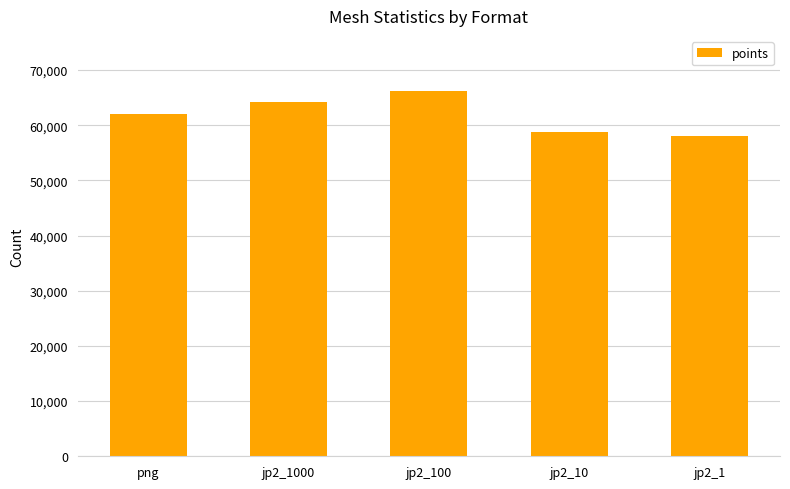

List the labels in order of value, largest first.

jp2_100, jp2_1000, png, jp2_10, jp2_1